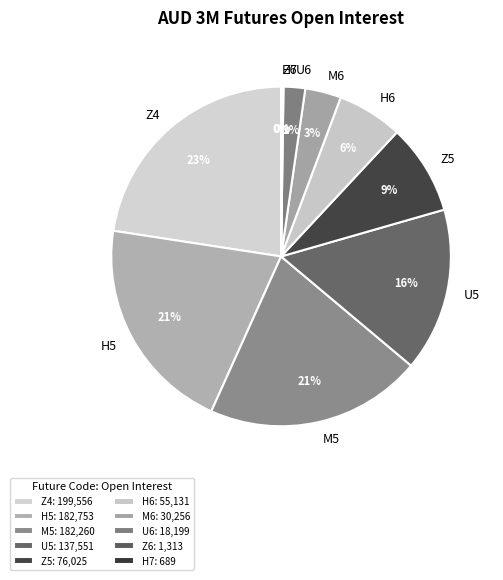

What percentage is the U6 slice, to the nearest percent?

2%